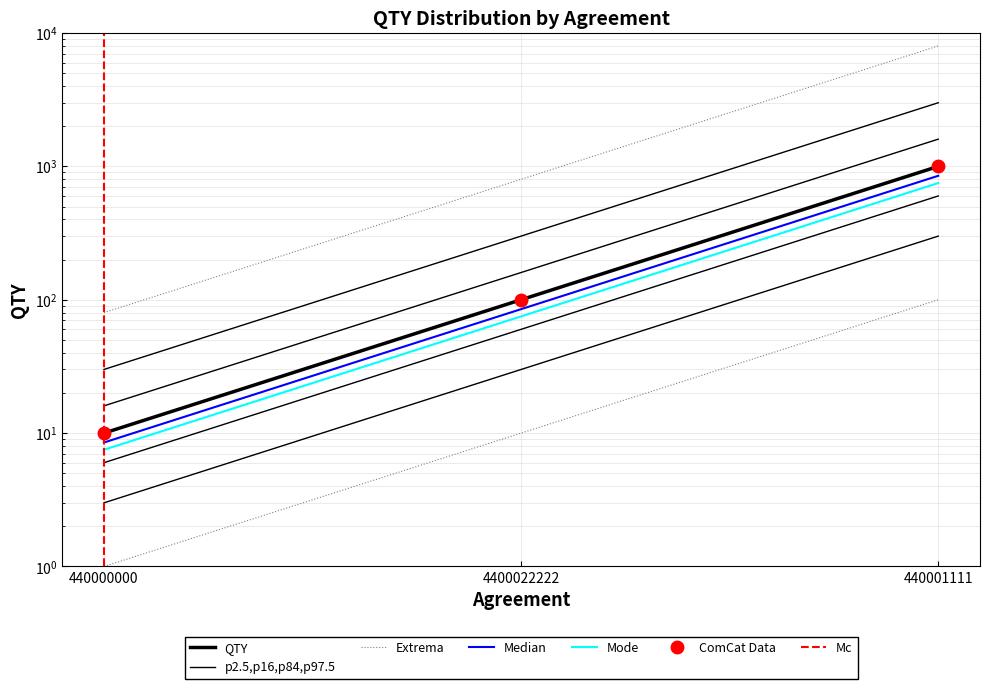

Rank the categories by value from lowest to highest.

440000000, 4400022222, 440001111